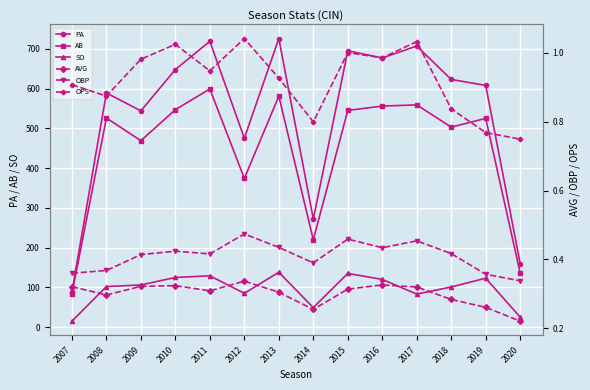

At which category does SO reach its first local peak?

2011